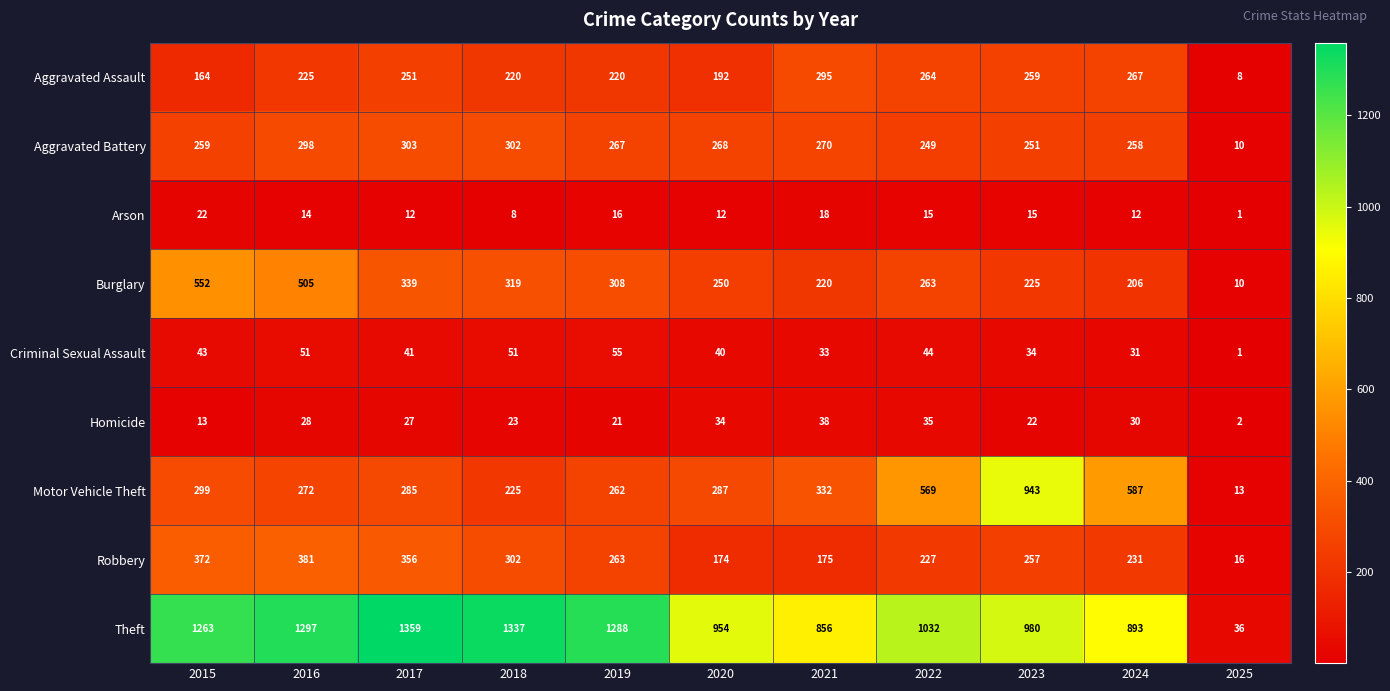

What is the sum of the Aggravated Battery values at 2015 and 2024?

517